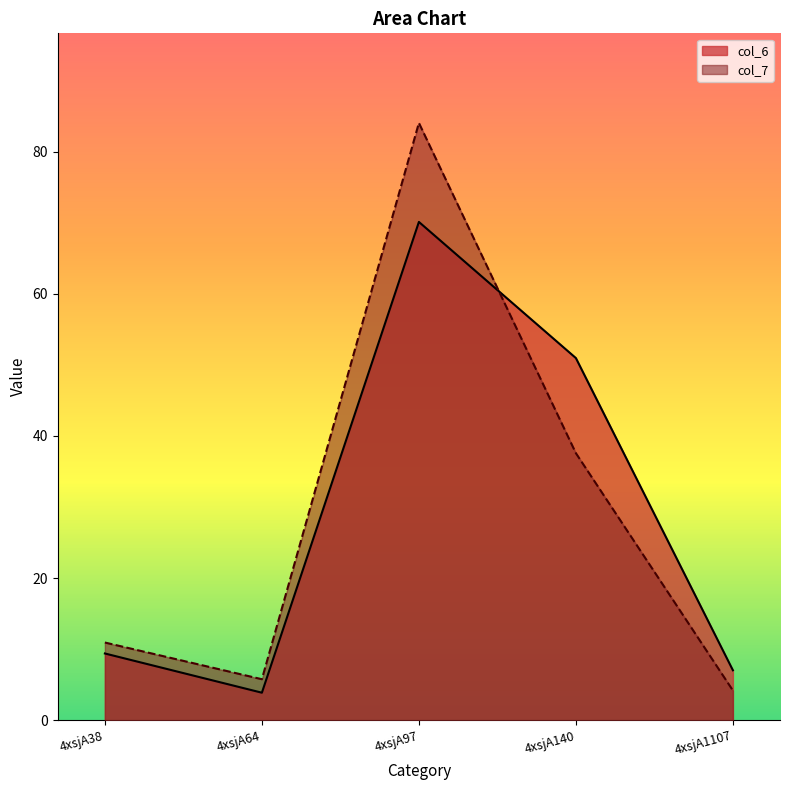

What is the value of the col_7 point at the 5th from the left?

4.2